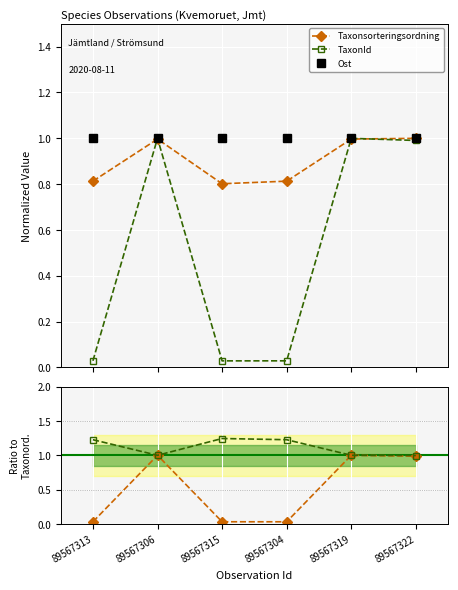

What is the lowest value of the Taxonsorteringsordning series?

0.8